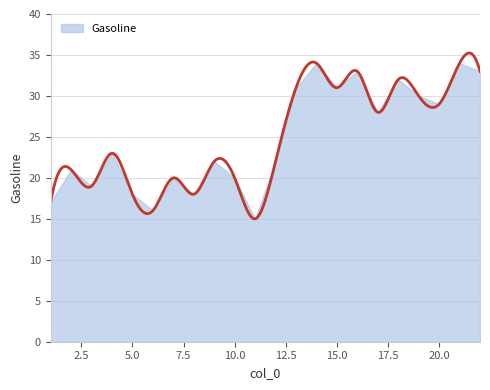

What is the smallest value displayed?

15